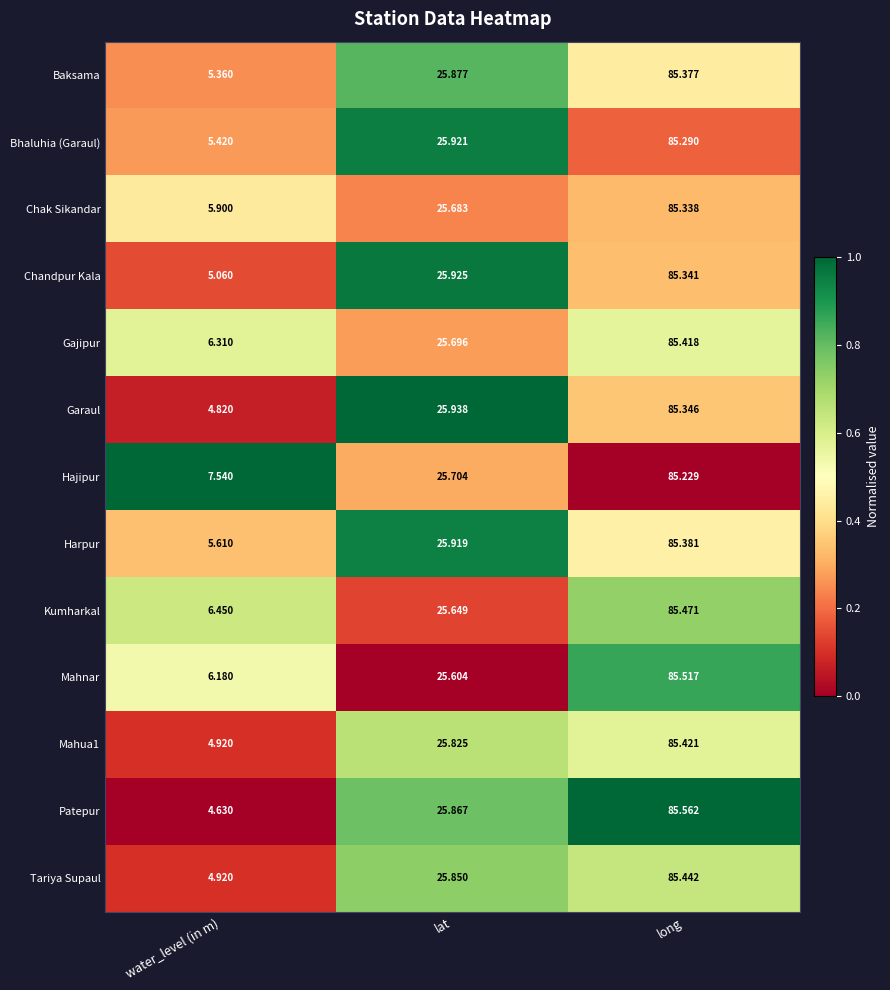

Which series has the largest total across all categories?

Hajipur